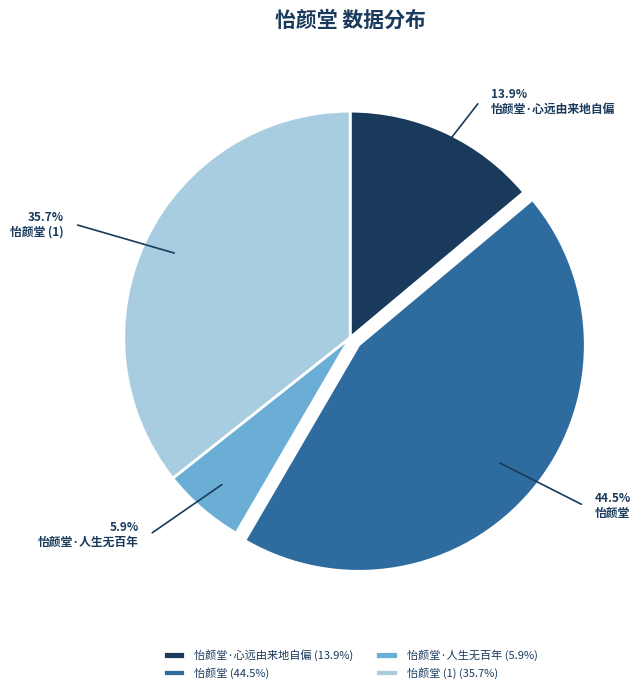

How much of the chart is everything except 怡颜堂·人生无百年?

94.1%